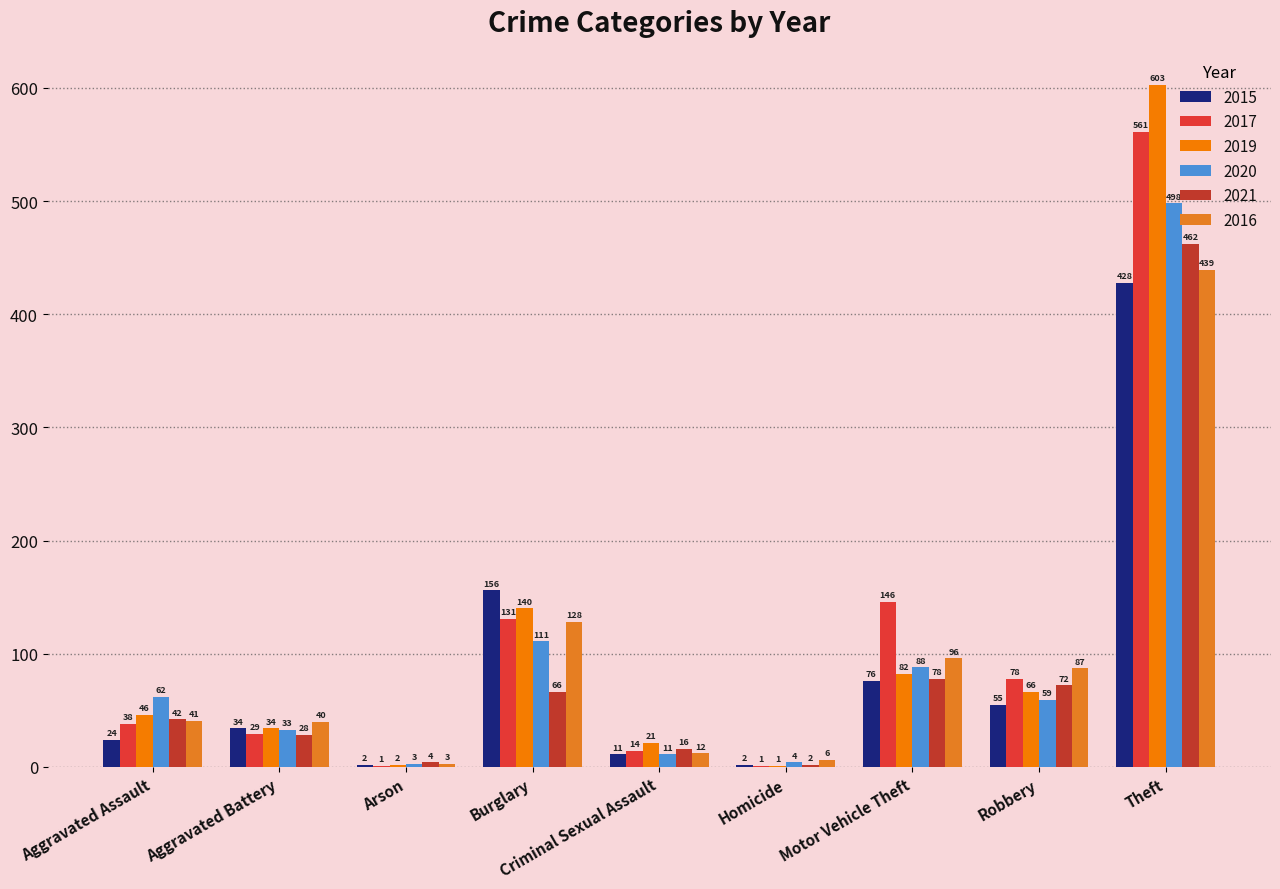

Where does the 2015 series first go above 34?

Burglary